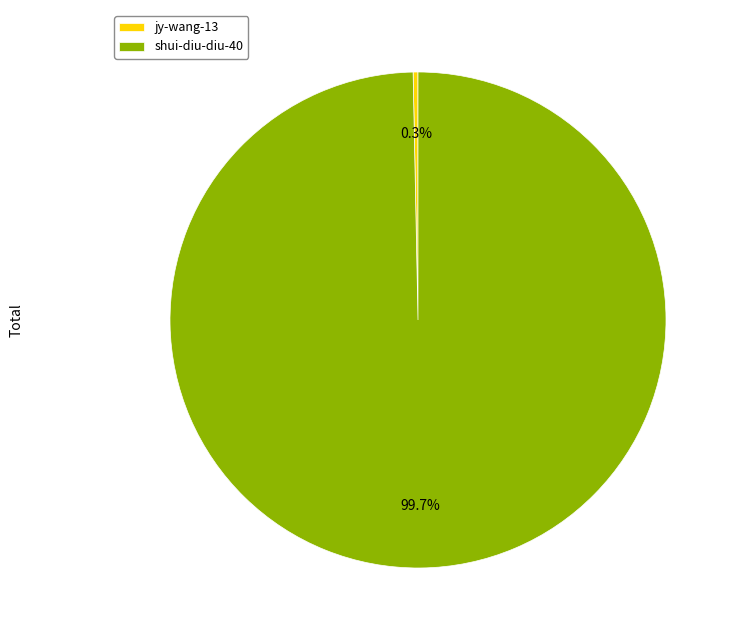

What is the ratio of the value at shui-diu-diu-40 to the value at jy-wang-13?

316.0